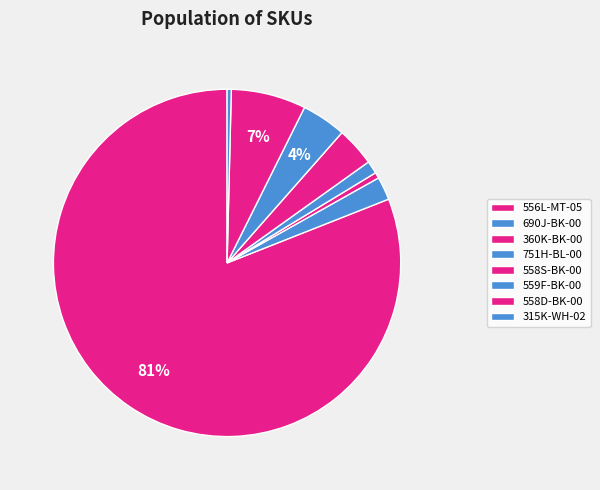

How many slices are in this pie chart?

8